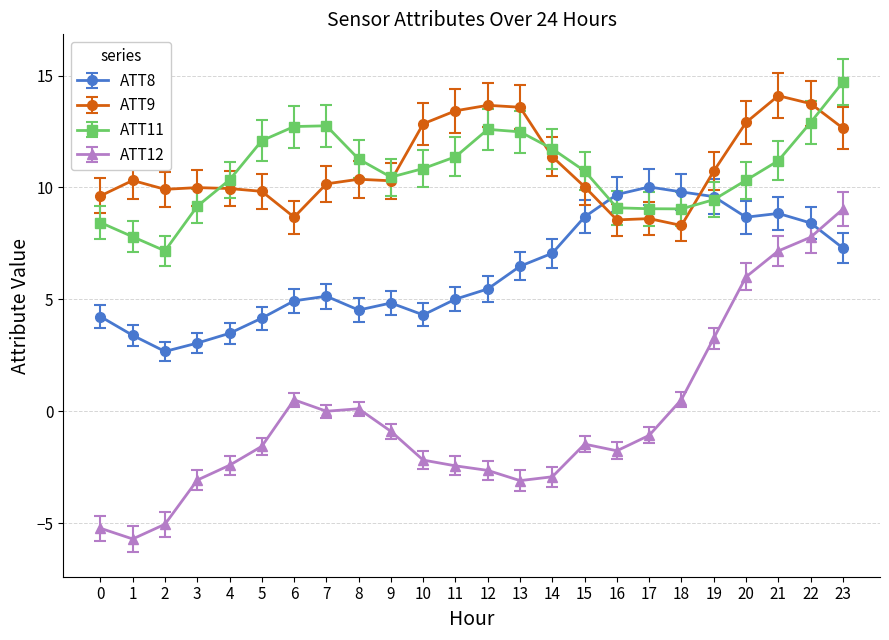

Is it true that ATT12 equals -0.9 at 9?

True